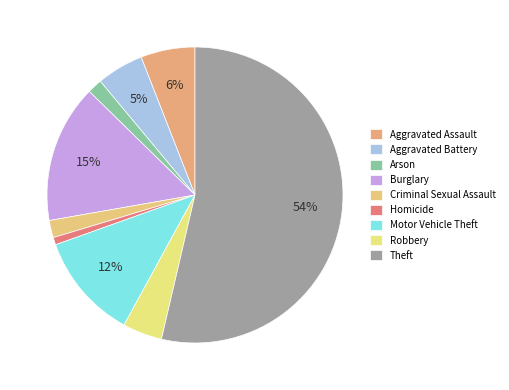

What percentage do Theft and Arson together represent?

55.3%